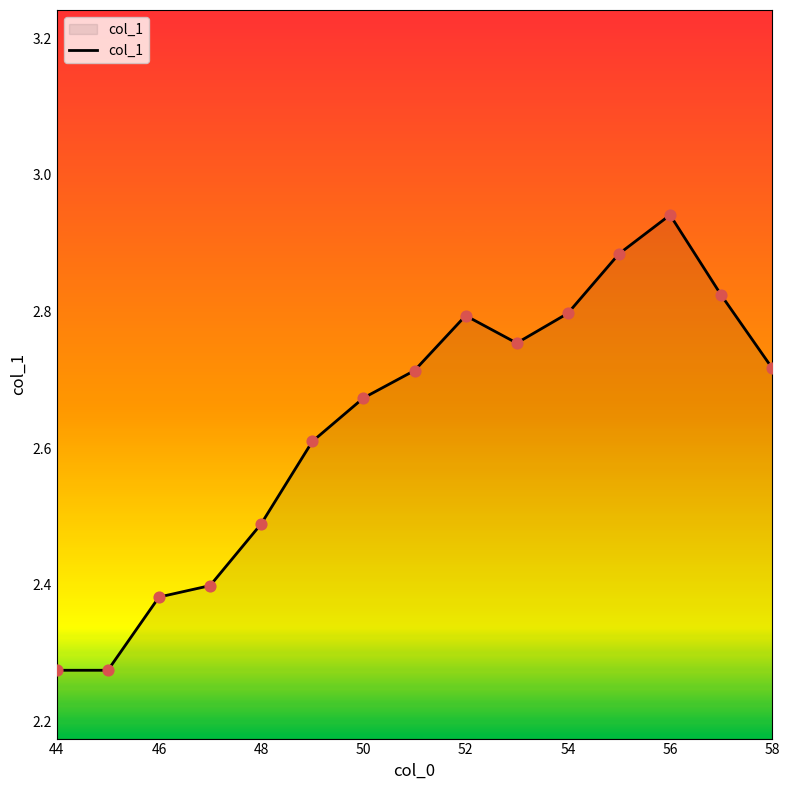

What is the difference between the maximum and minimum values?

0.7